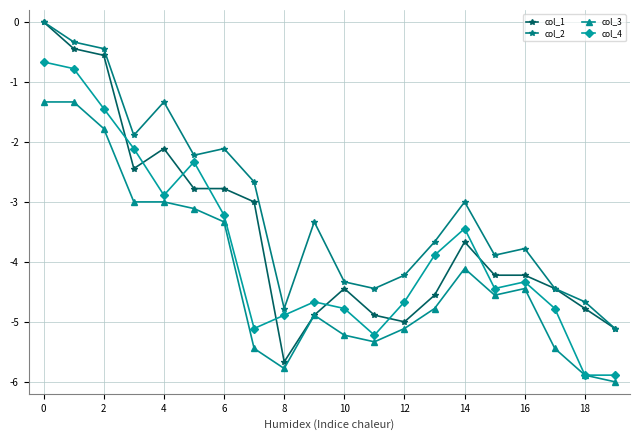

What is the highest value of the col_3 series?

-1.3